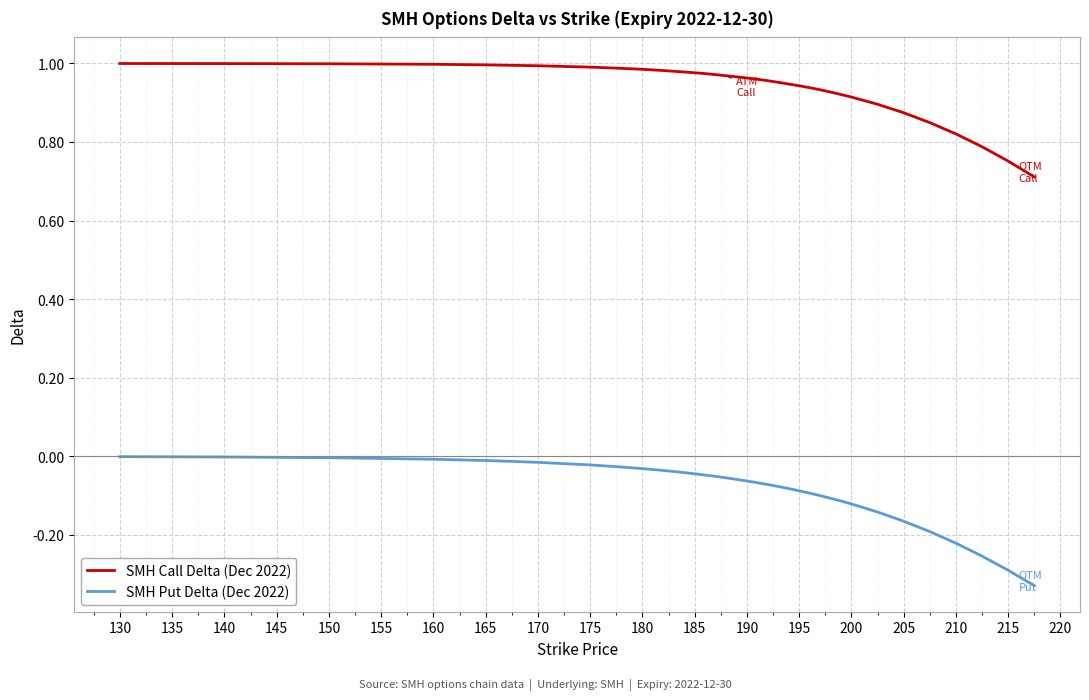

What is the difference between the maximum and second lowest values in the SMH Put Delta (Dec 2022) series?

0.3